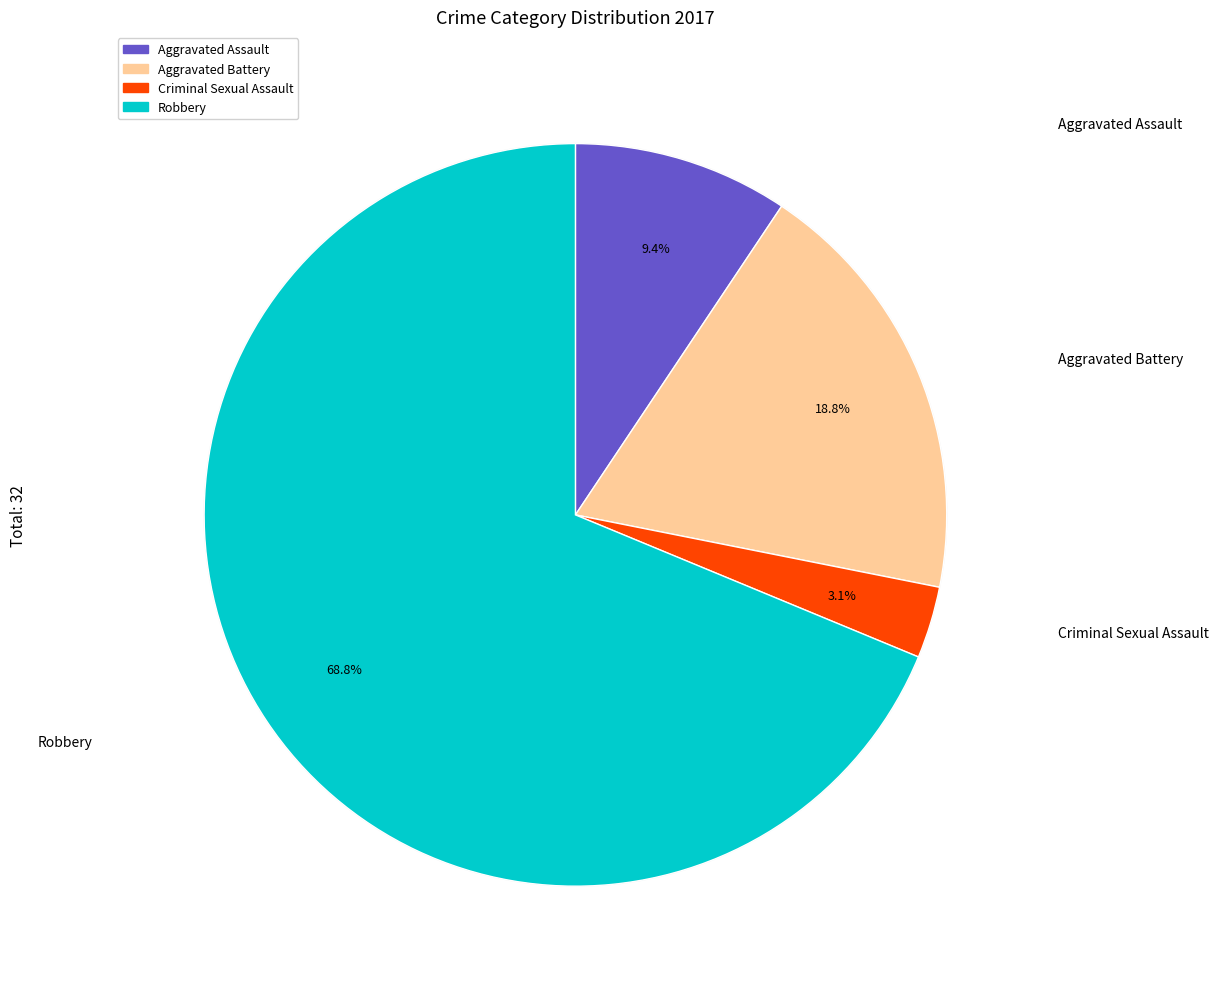

To the nearest percent, what is the average slice percentage?

25%